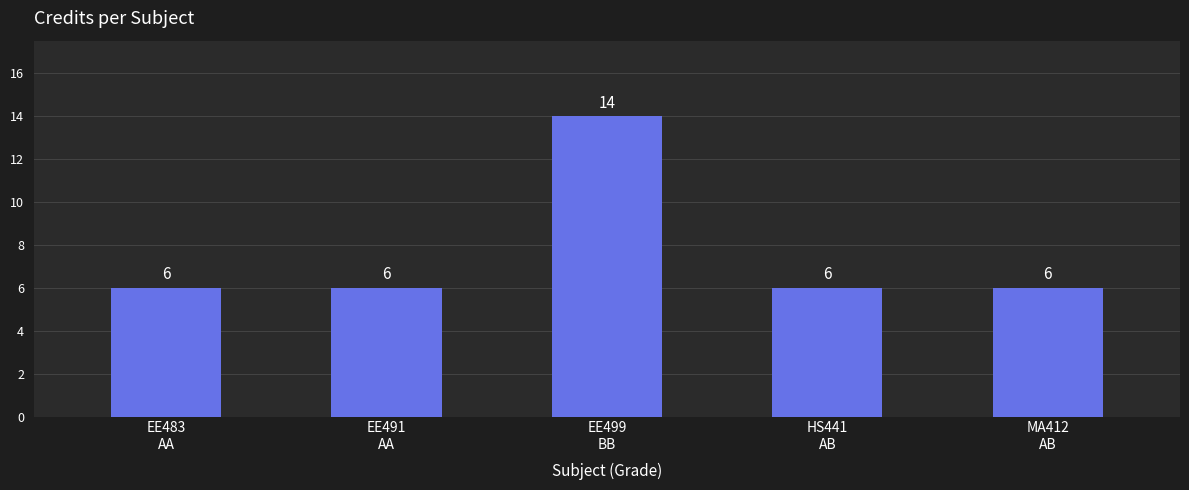

How many values are between 6 and 7?

4